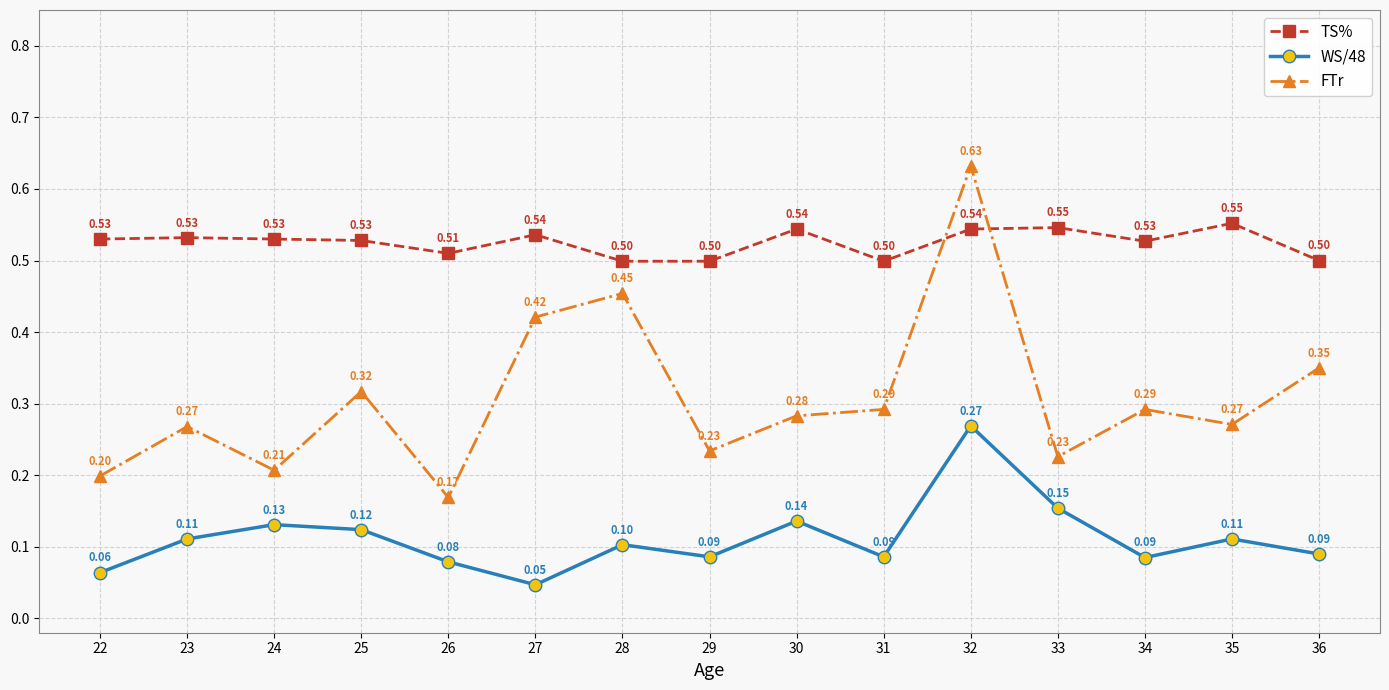

How many data points does each series have?

15